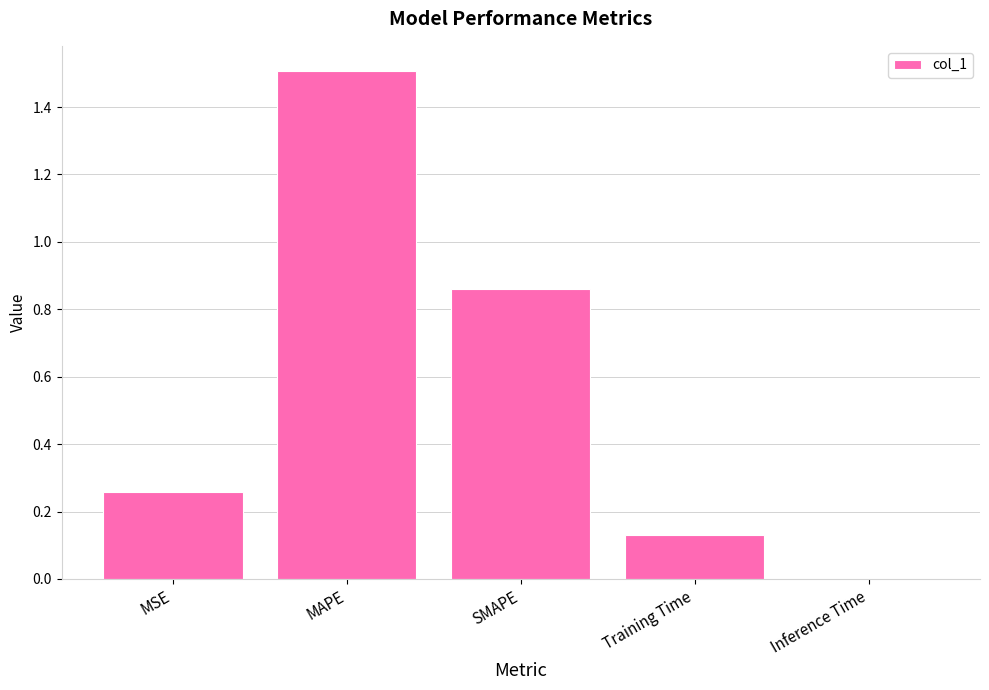

The value at Training Time is 0.2. True or false?

False